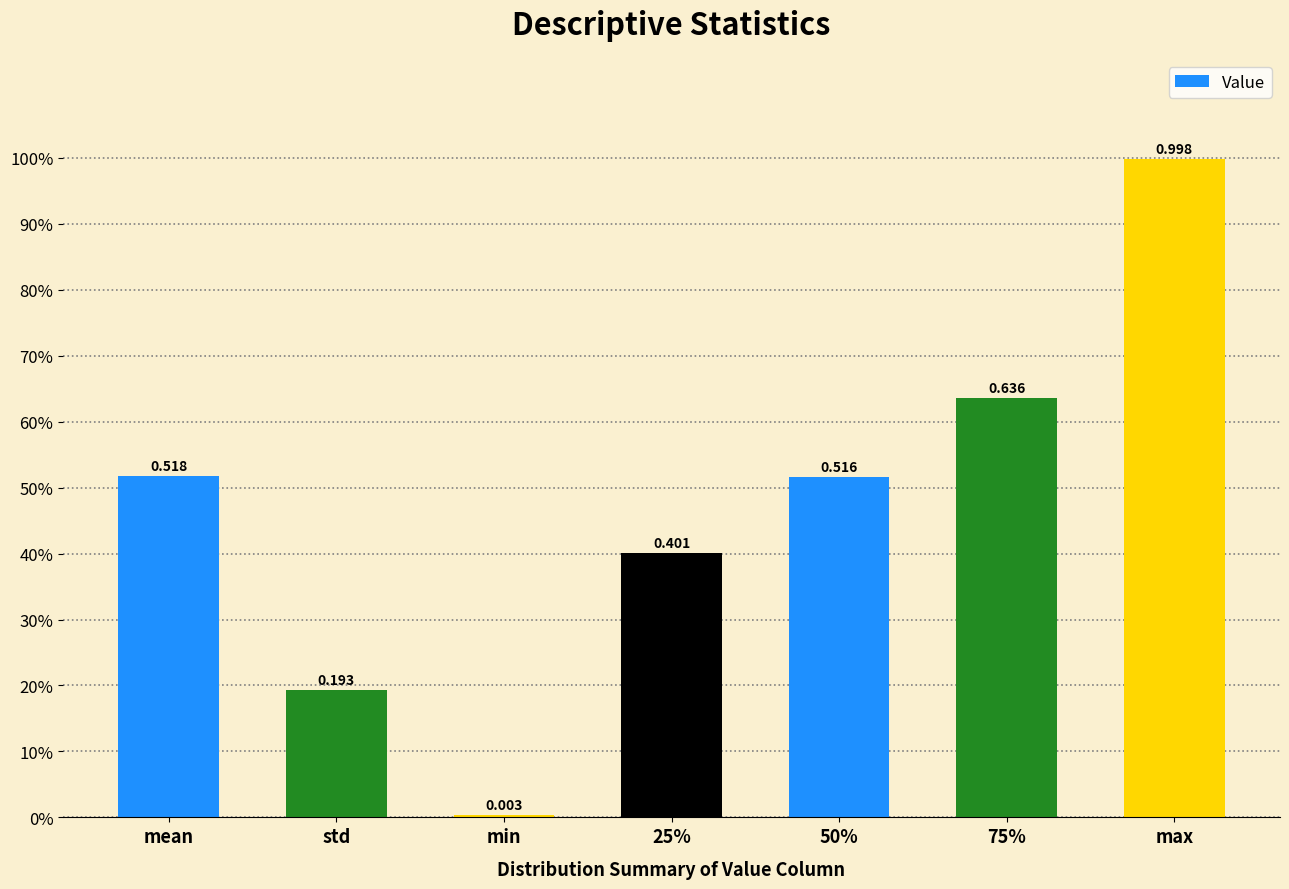

Does the chart contain any negative values?

No